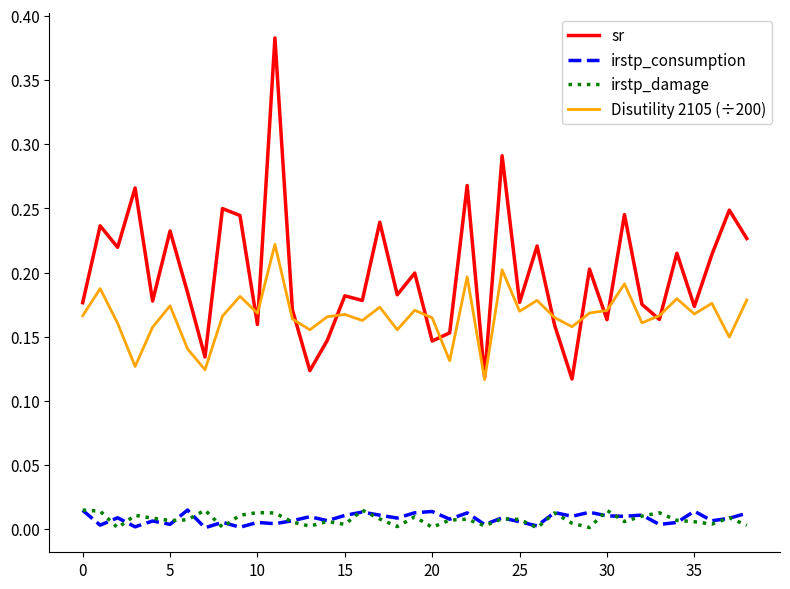

Does the chart have visible grid lines?

No